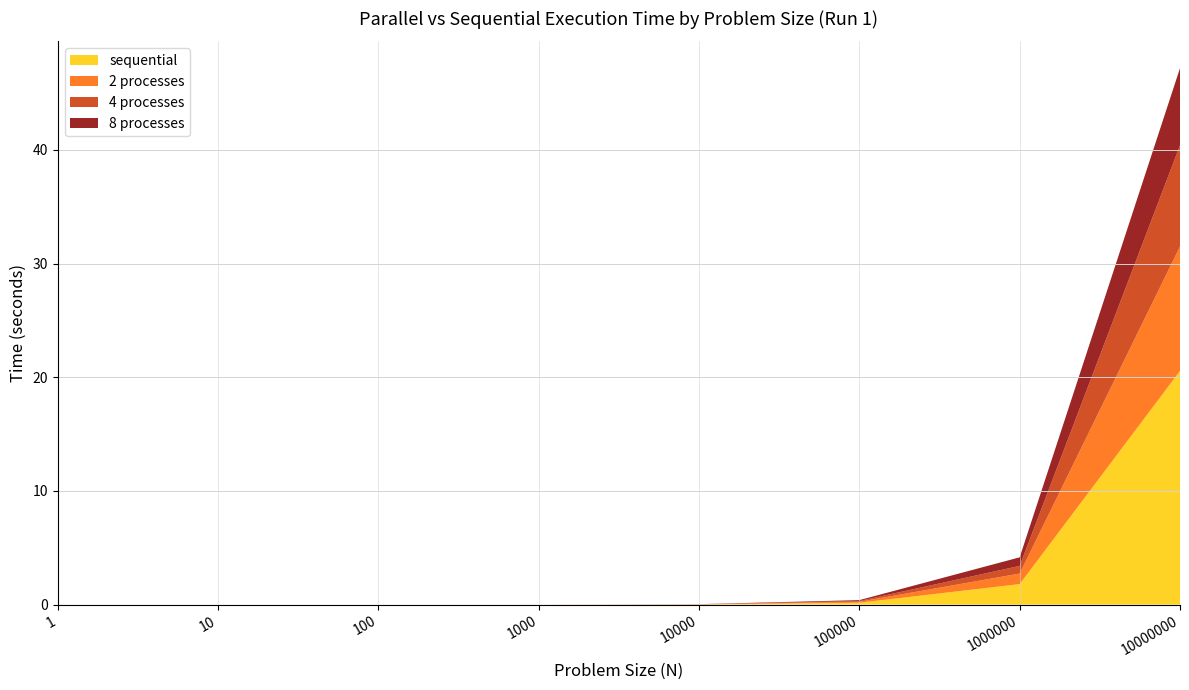

Reading left to right, list all the values displayed in this chart.

2 processes: 1=0.0	10=0.0	100=0.0	1000=0.0	10000=0.0	100000=0.1	1000000=0.9	10000000=11.0
4 processes: 1=0.0	10=0.0	100=0.0	1000=0.0	10000=0.0	100000=0.1	1000000=0.7	10000000=8.9
8 processes: 1=0.0	10=0.0	100=0.0	1000=0.0	10000=0.0	100000=0.1	1000000=0.8	10000000=6.8
sequential: 1=0.0	10=0.0	100=0.0	1000=0.0	10000=0.0	100000=0.2	1000000=1.8	10000000=20.5